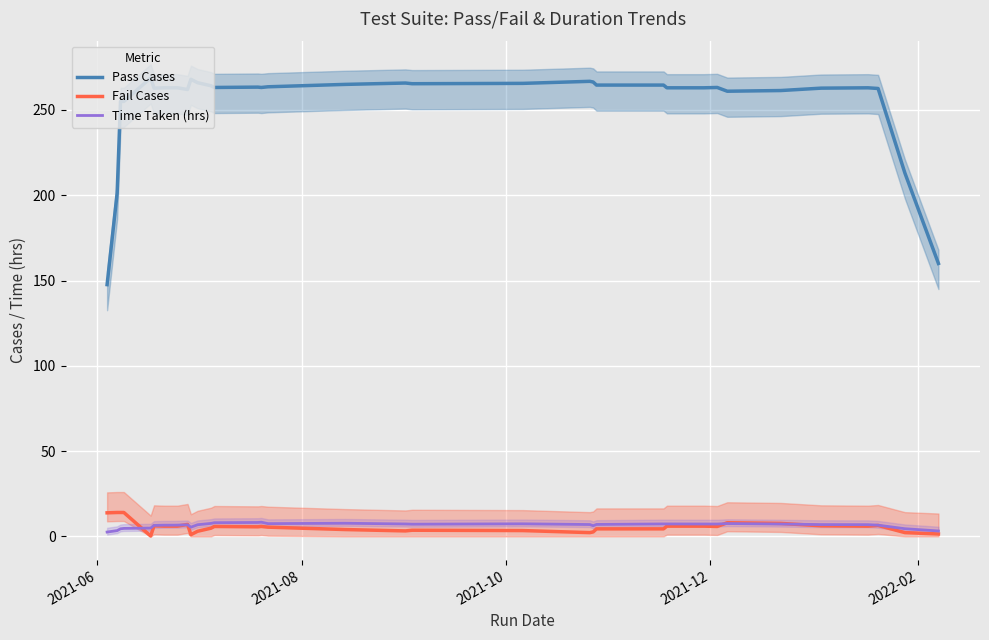

What is the difference between the maximum and minimum values in the Pass Cases series?

121.2